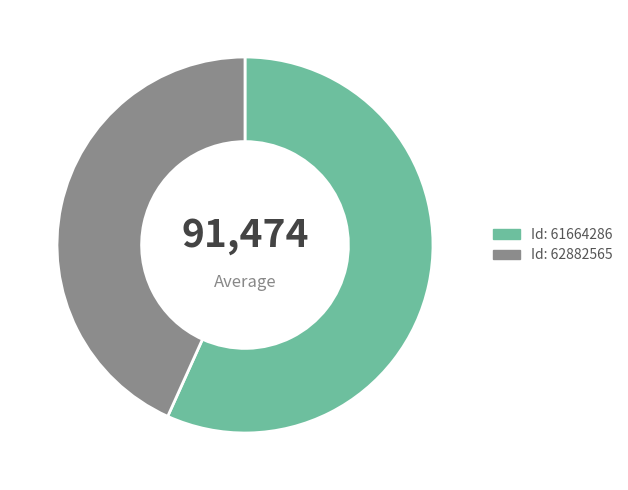

How many slices are in this pie chart?

2